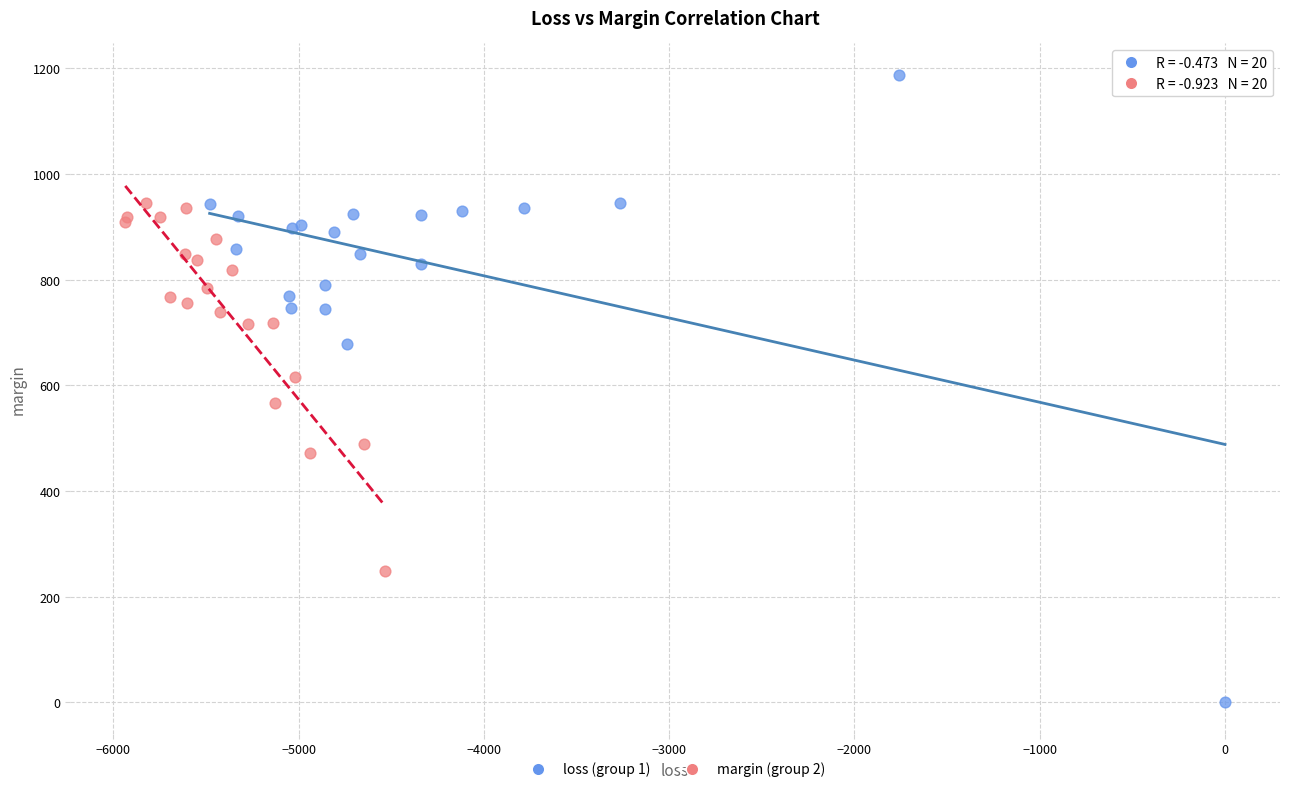

What are all the series names shown in the legend?

loss (group 1), margin (group 2)